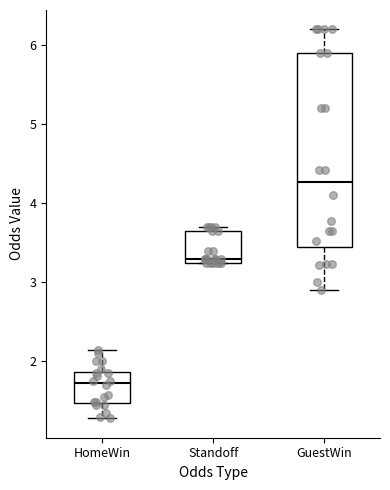

Where is the lower edge of the box for Standoff on the y-axis? The values are not printed on the chart, so give them approximately, as read against the axis.

3.3